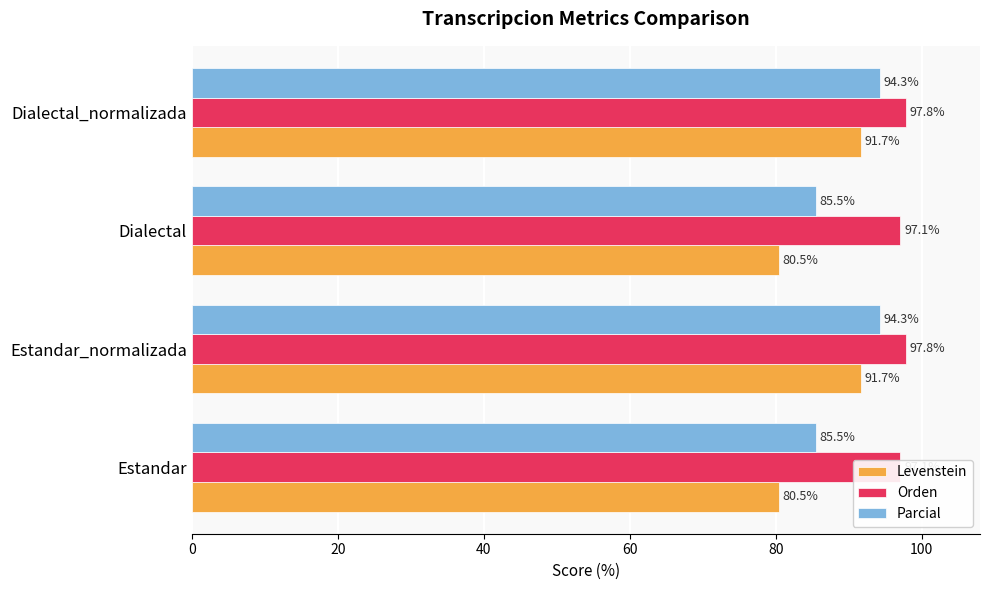

Reading left to right, extract all data points from this chart.

Levenstein: 80.5	91.7	80.5	91.7
Orden: 97.1	97.8	97.1	97.8
Parcial: 85.5	94.3	85.5	94.3